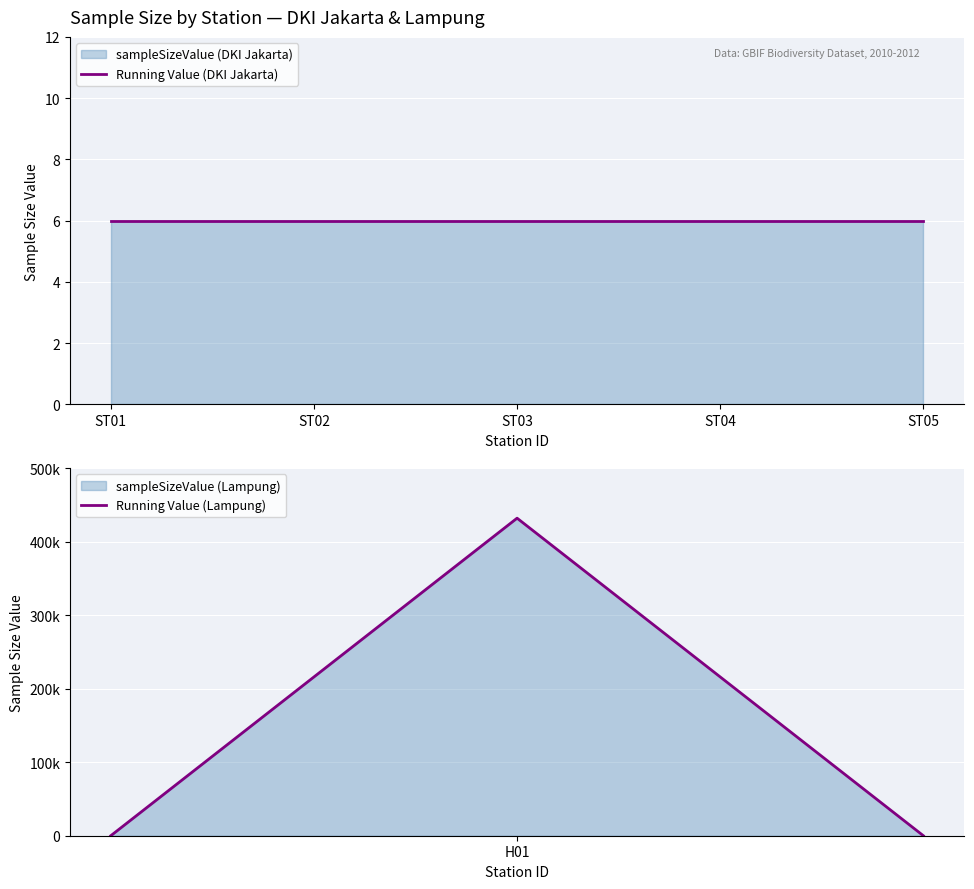

The chart shows a value of 6 at ST05. True or false?

True